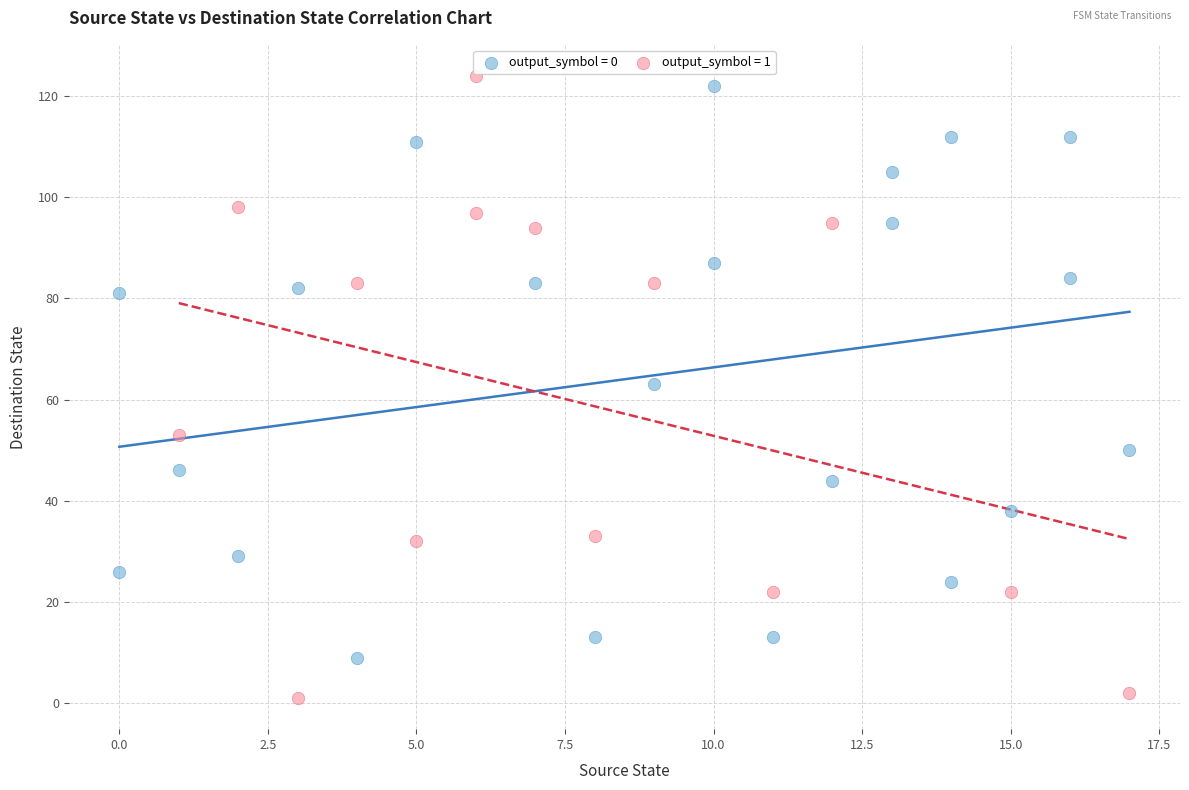

Which series has the widest spread of Y values?

output_symbol = 1